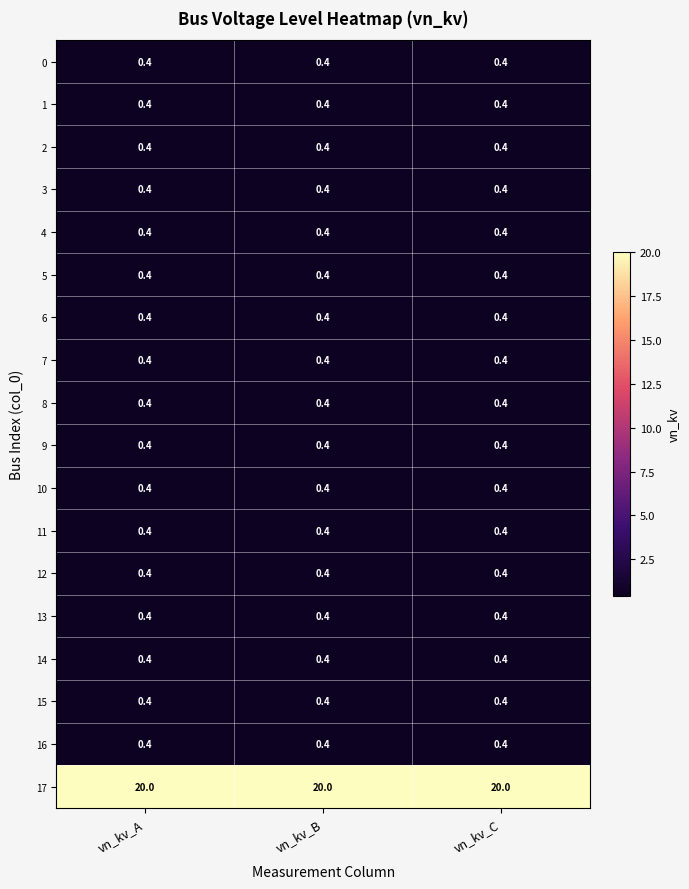

What is the spread (max minus min) of values at vn_kv_A?

19.6